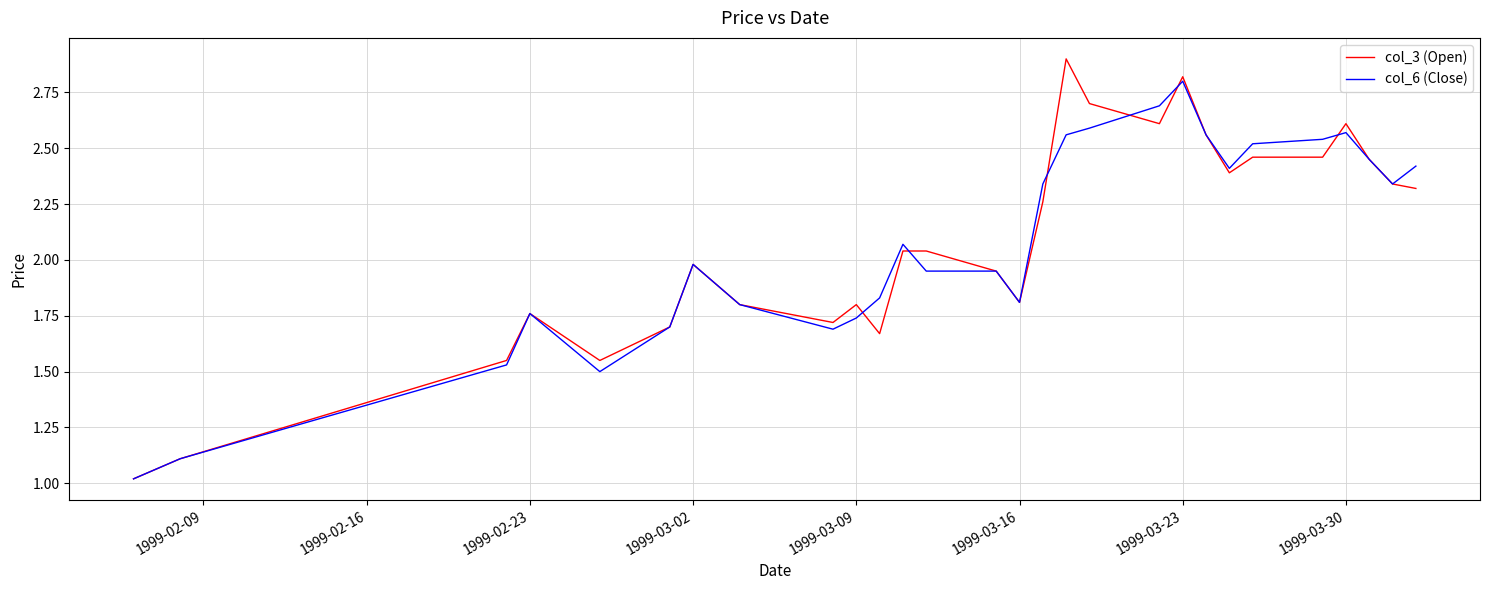

What is the minimum value for col_6 (Close)?

1.0